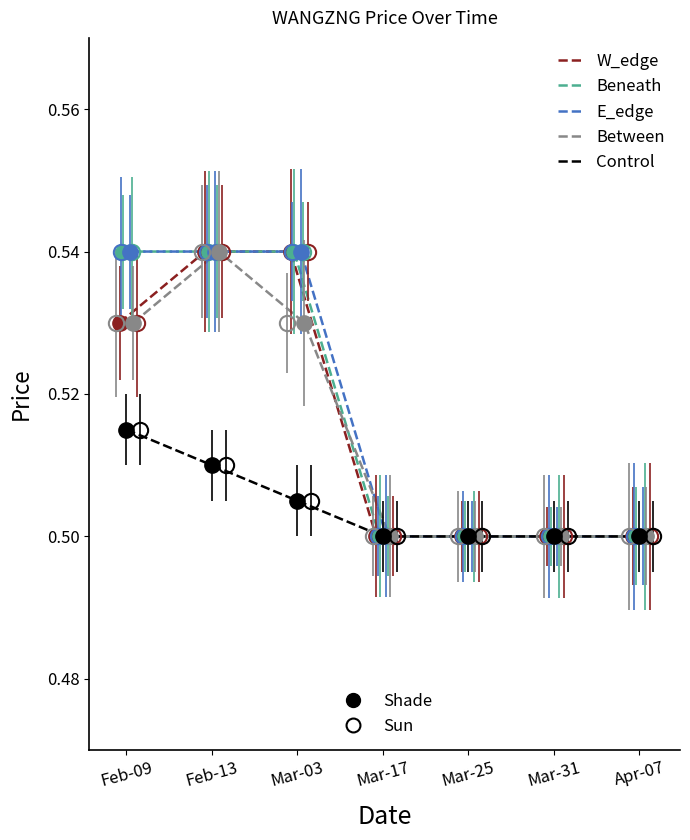

How many lines are shown in the chart?

5